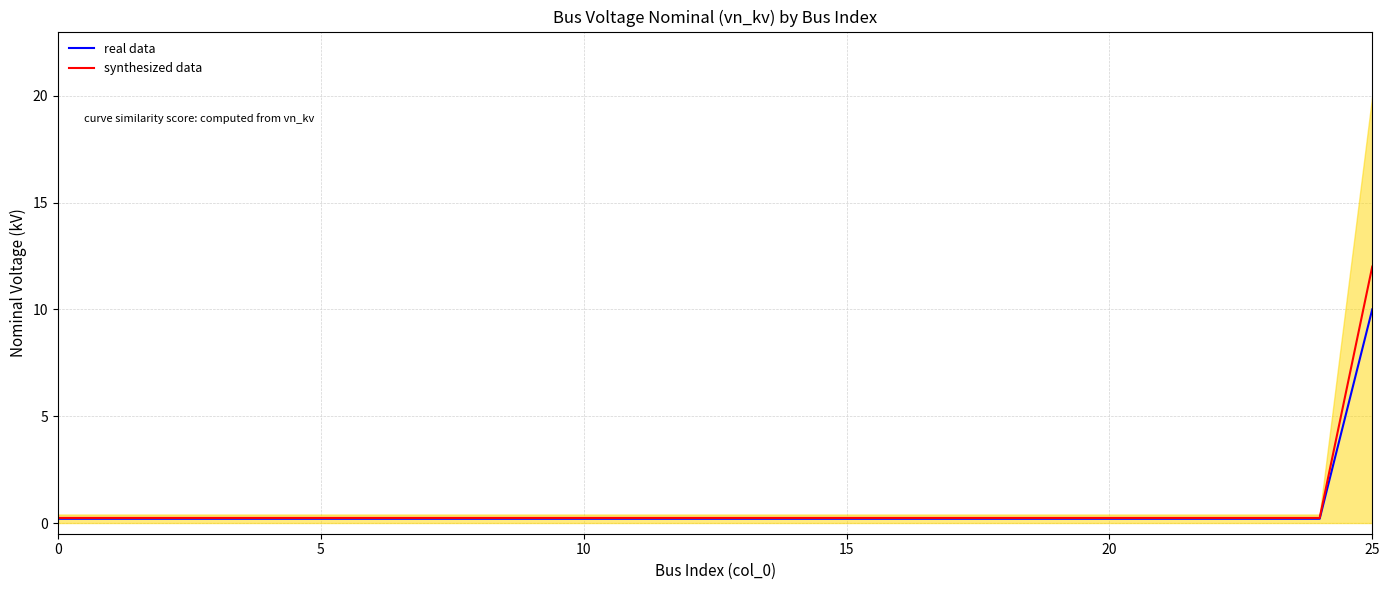

Which category has the highest value in the synthesized data series?

25